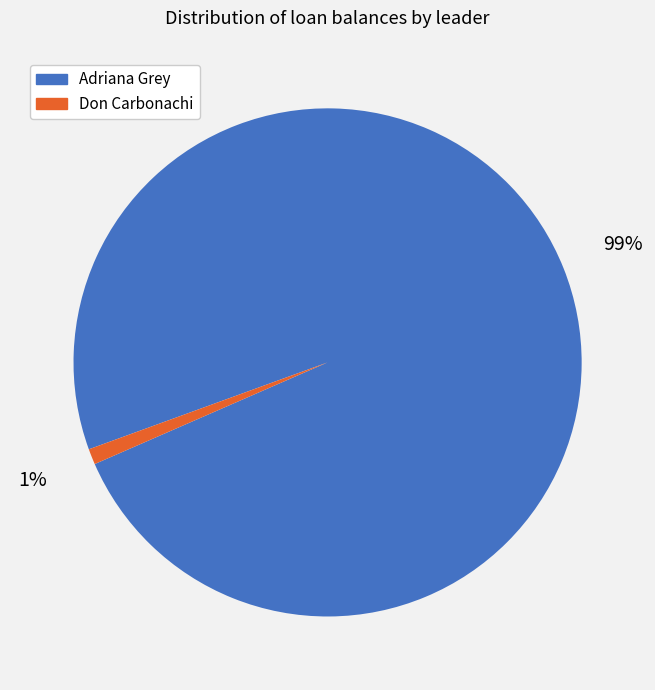

What is the largest slice in the pie chart?

Adriana Grey